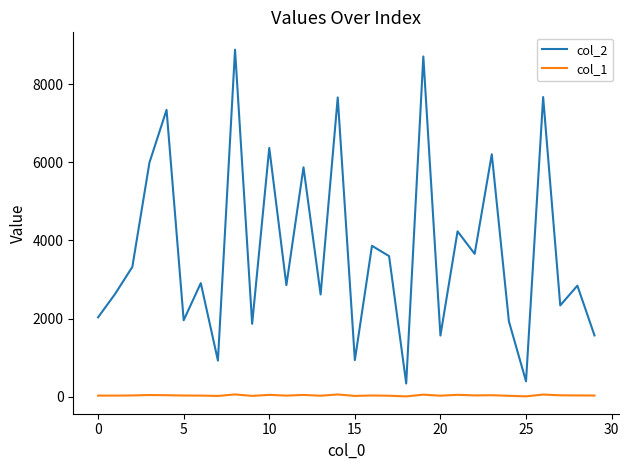

True or false: col_1 and col_2 intersect in this chart.

False